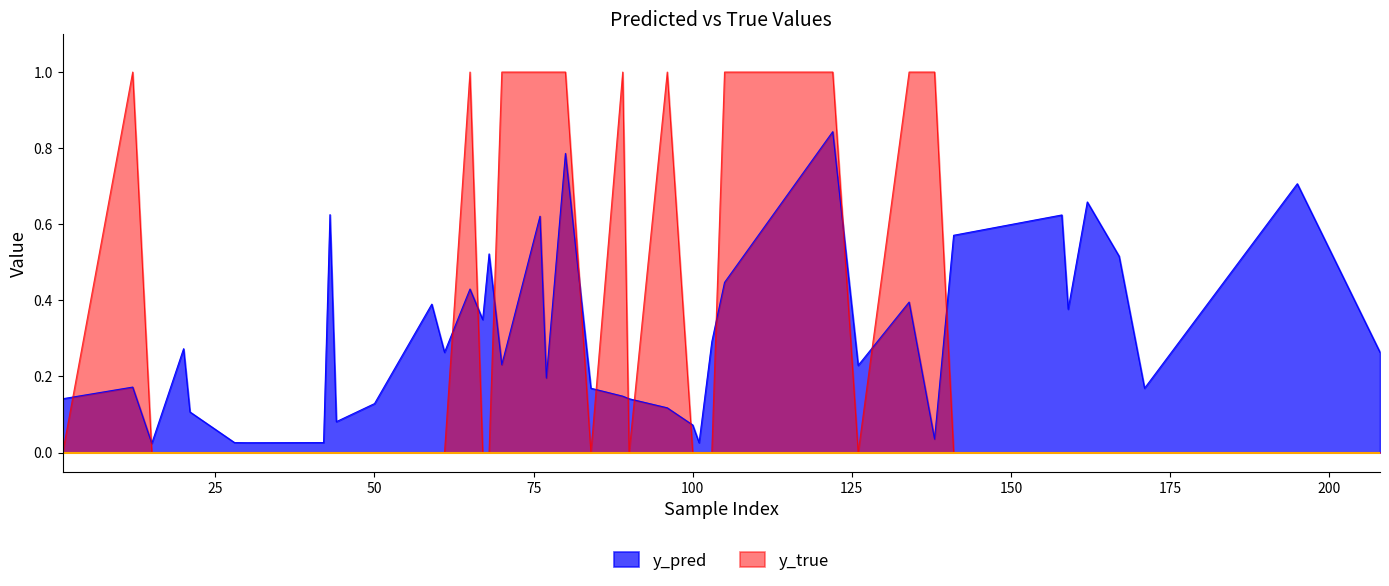

What is the spread (max minus min) of values at 77?

0.8